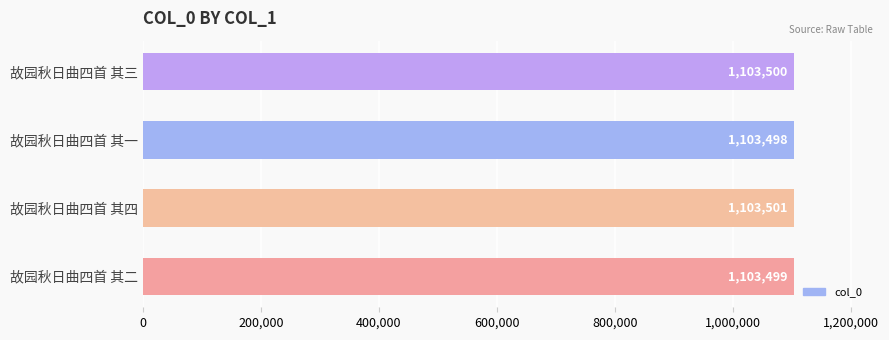

At which category does the chart reach its peak across all series?

故园秋日曲四首 其四